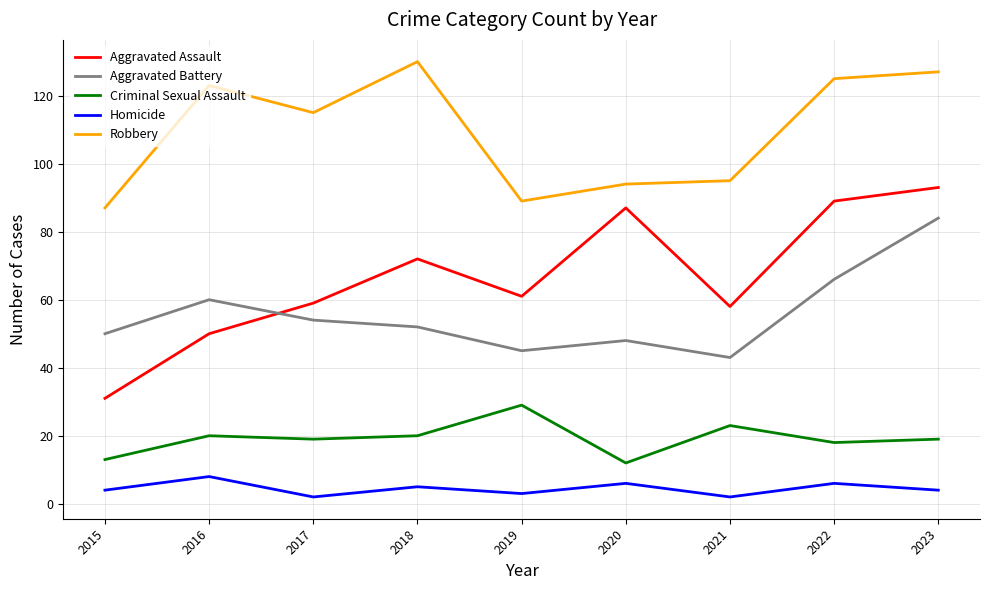

Rank the series at 2019 from highest to lowest value.

Robbery, Aggravated Assault, Aggravated Battery, Criminal Sexual Assault, Homicide